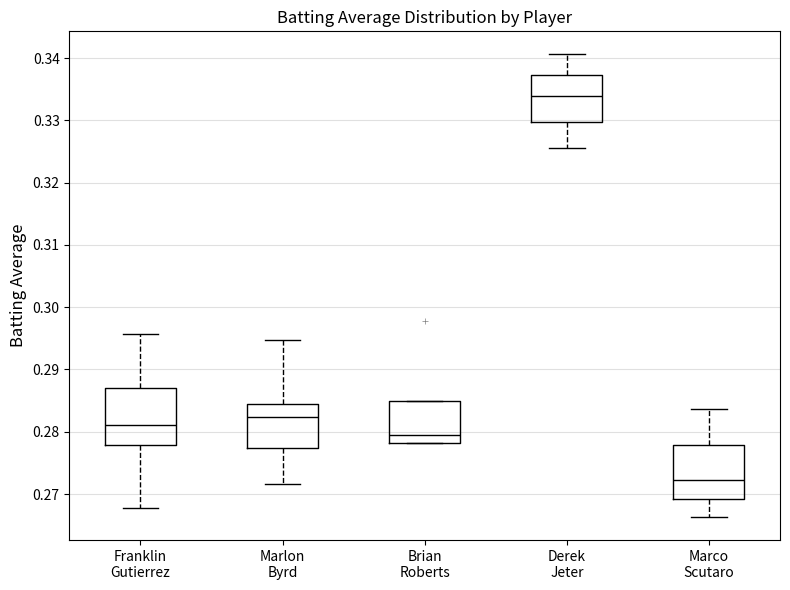

Where is the lower edge of the box for Marco Scutaro on the y-axis? The values are not printed on the chart, so give them approximately, as read against the axis.

0.269